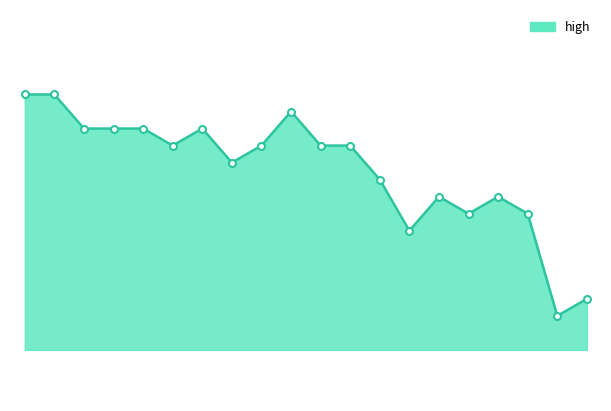

Reading left to right, list all the values displayed in this chart.

2015-02-09=1.2	2015-02-10=1.2	2015-02-11=1.2	2015-02-12=1.2	2015-02-13=1.2	2015-02-16=1.1	2015-02-17=1.2	2015-02-18=1.1	2015-02-23=1.1	2015-02-24=1.2	2015-02-25=1.1	2015-02-26=1.1	2015-02-27=1.1	2015-03-02=1.1	2015-03-03=1.1	2015-03-04=1.1	2015-03-05=1.1	2015-03-06=1.1	2015-03-09=1.1	2015-03-10=1.1